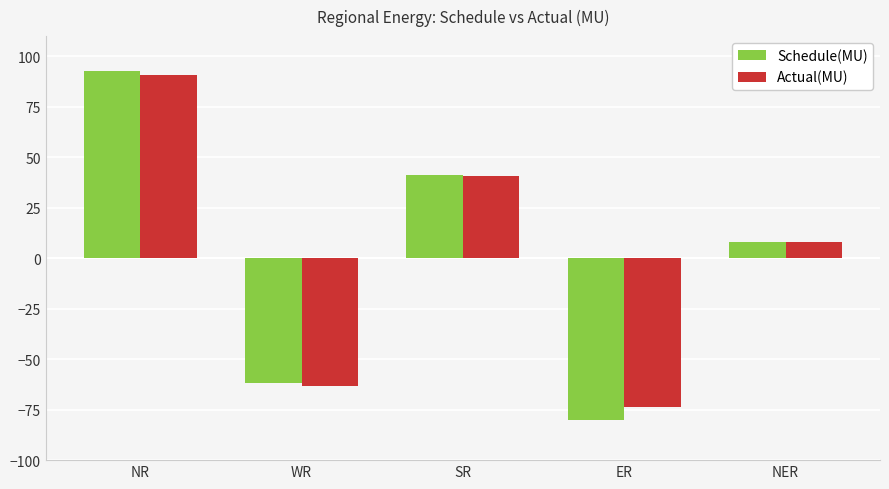

What is the value of the Actual(MU) bar at the 3rd from the left?

40.8